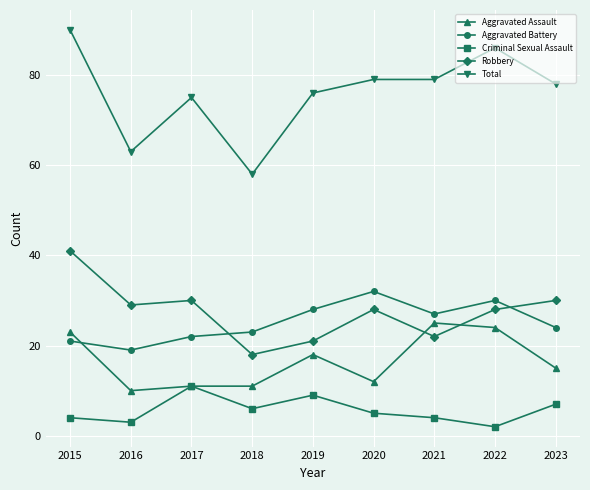

The Criminal Sexual Assault series shows 1 at 2021. True or false?

False